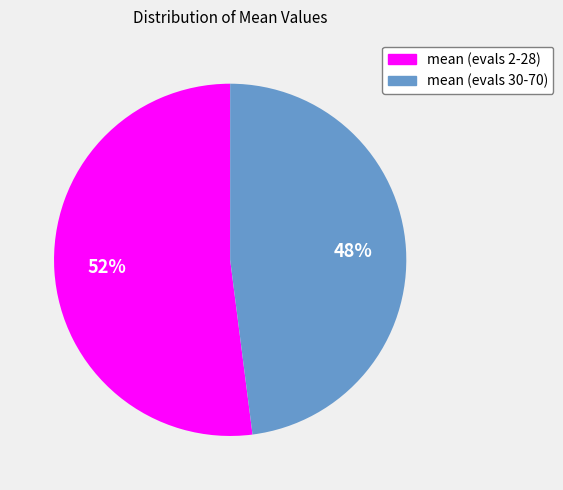

To the nearest percent, what is the difference between the mean (evals 2-28) and mean (evals 30-70) slice percentages?

4%